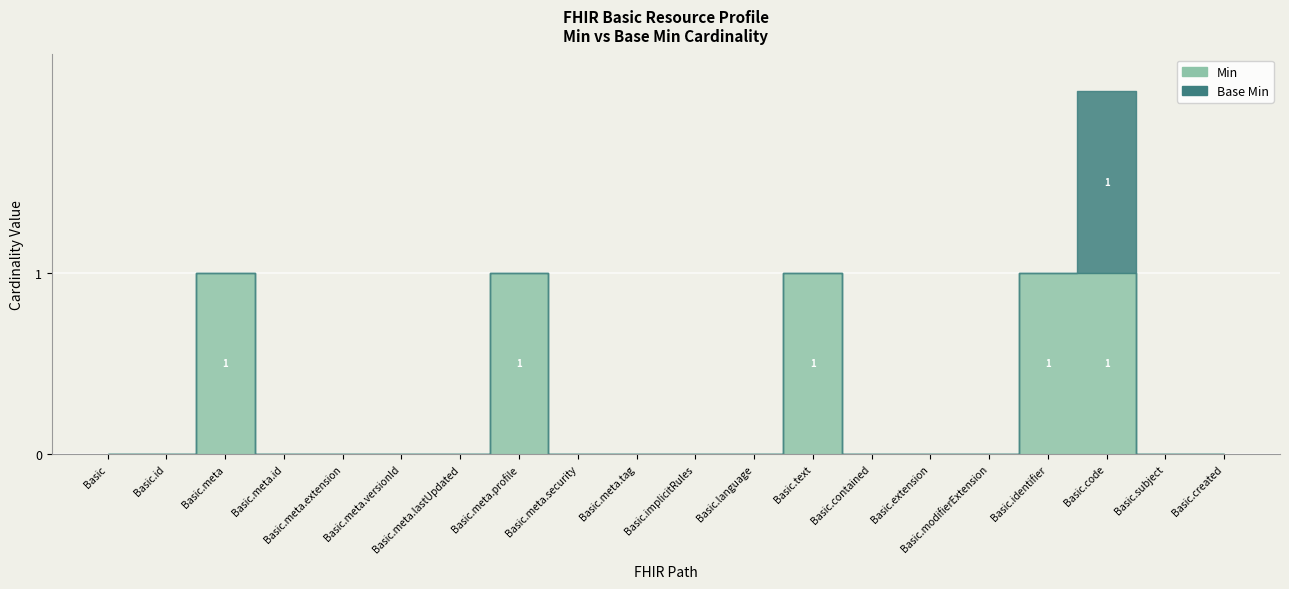

Which series has the widest spread of values?

Min